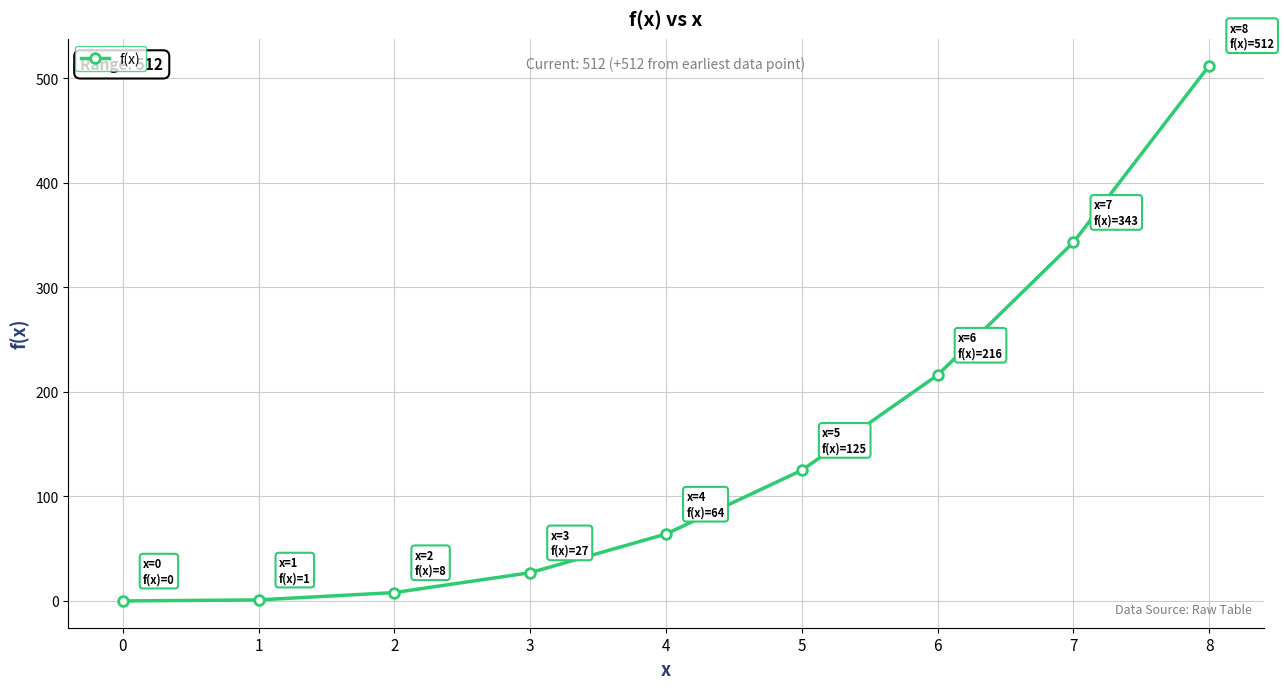

What is the value of the 8th point from the left?

343